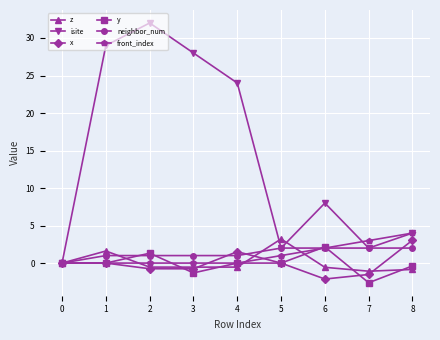

Where is the first local maximum for isite?

2